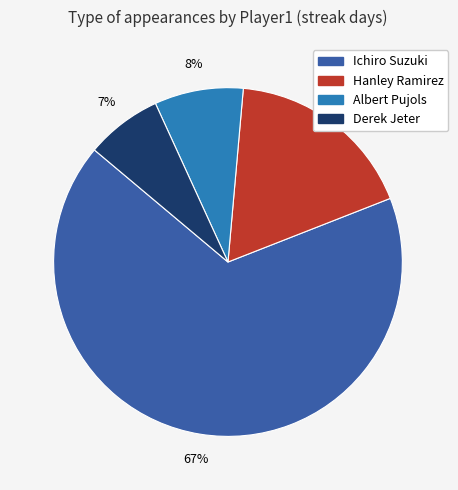

Is there any slice that represents more than half of the pie?

Yes